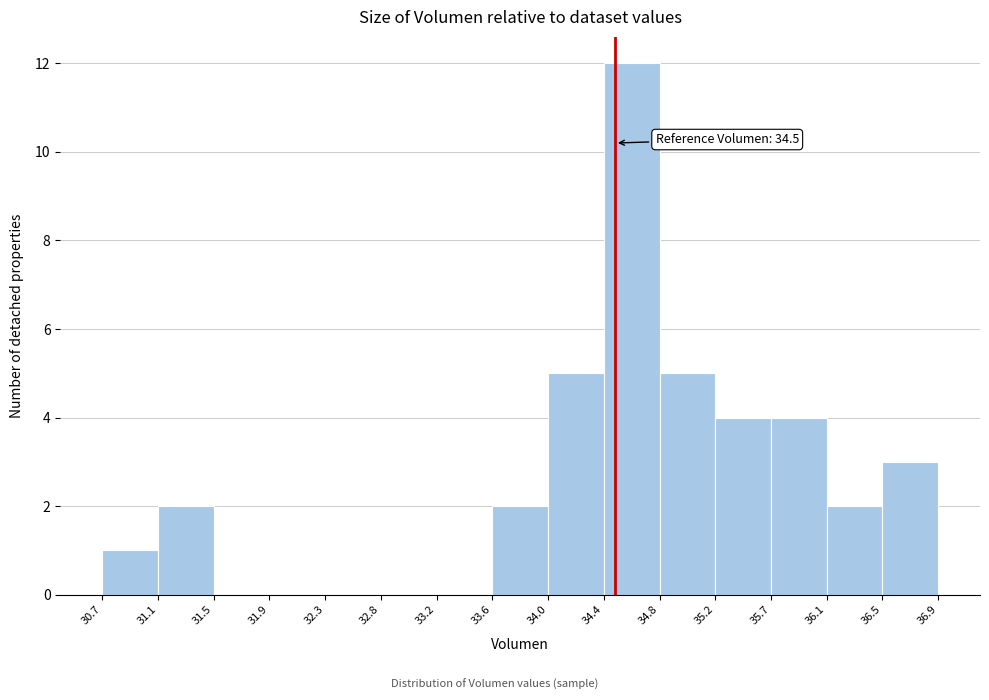

Over which range of the x-axis is the bar tallest?

34.4 to 34.8